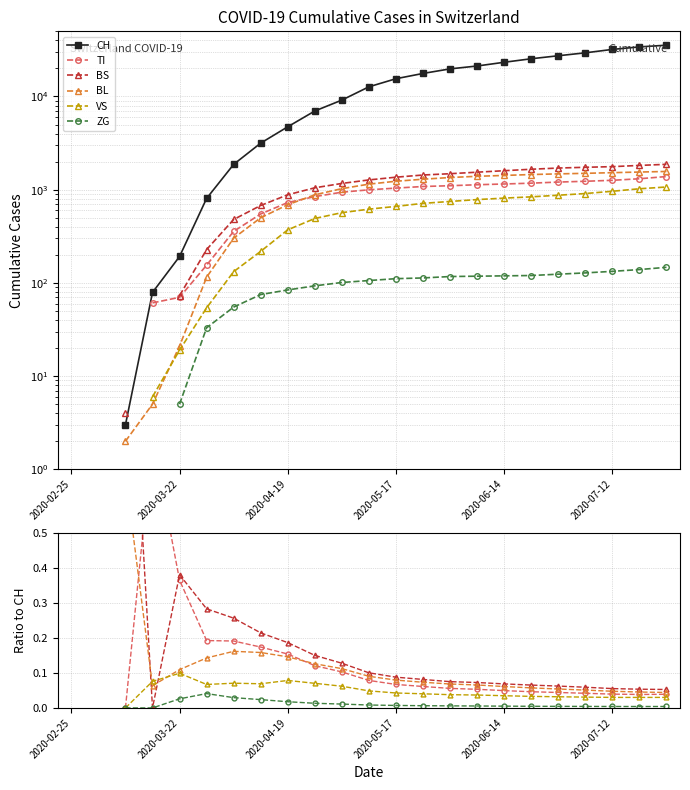

How many lines are shown in the chart?

6